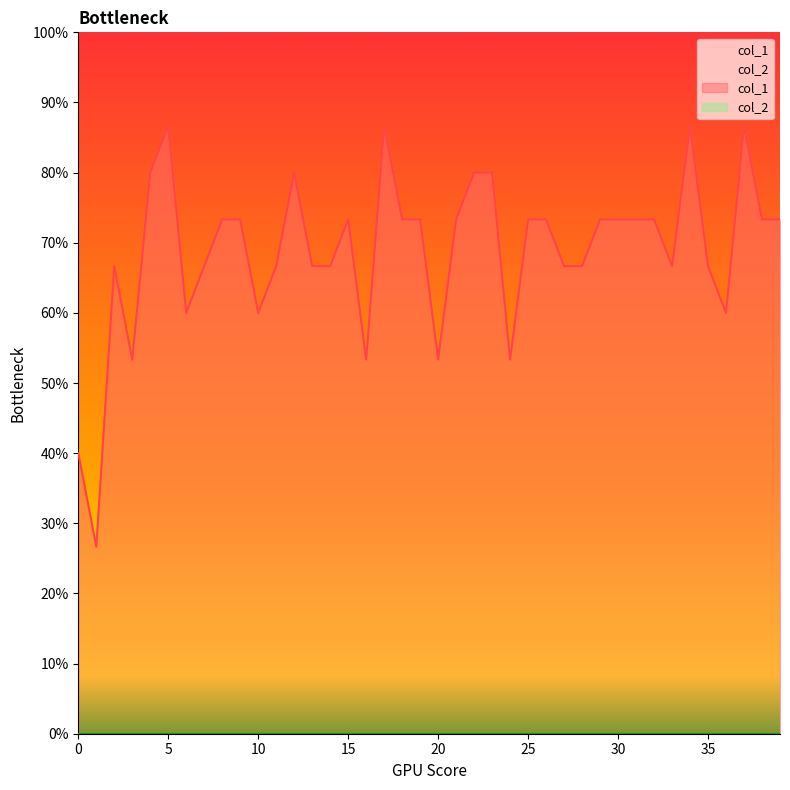

Where is the first local maximum?

2